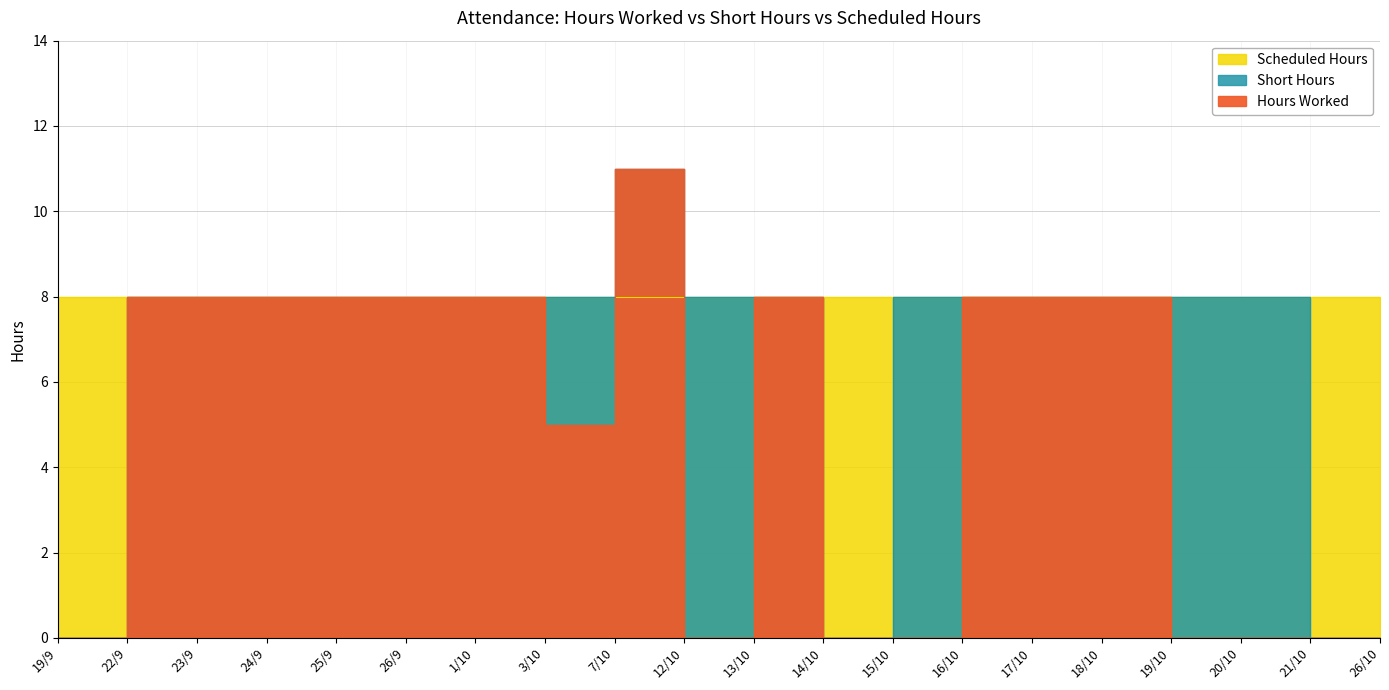

Where is Short Hours nearest to the value 4?

3/10